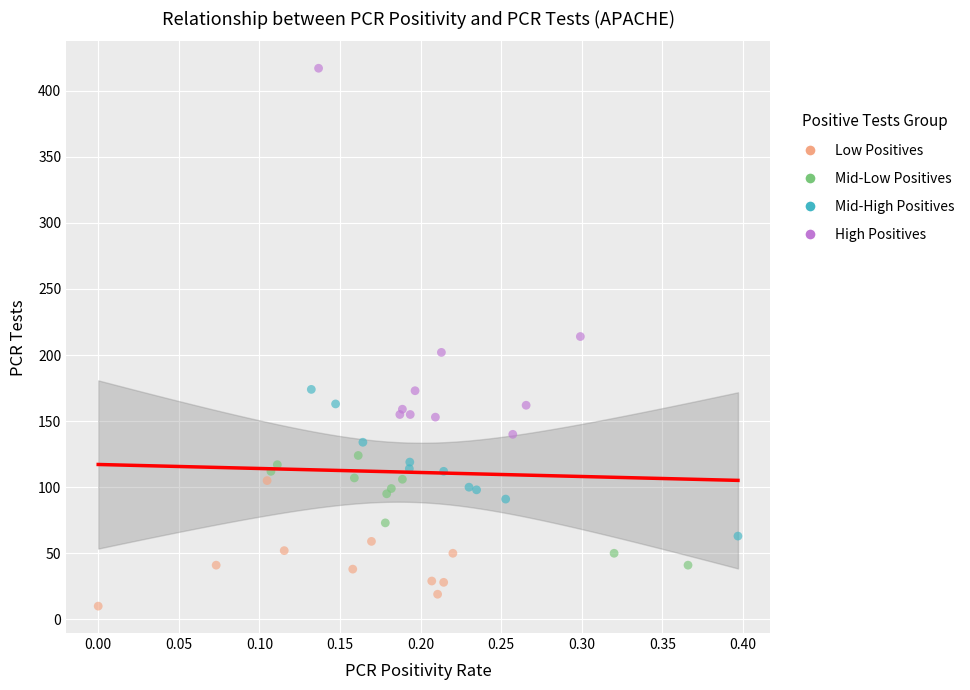

Which series reaches the minimum Y coordinate?

Low Positives